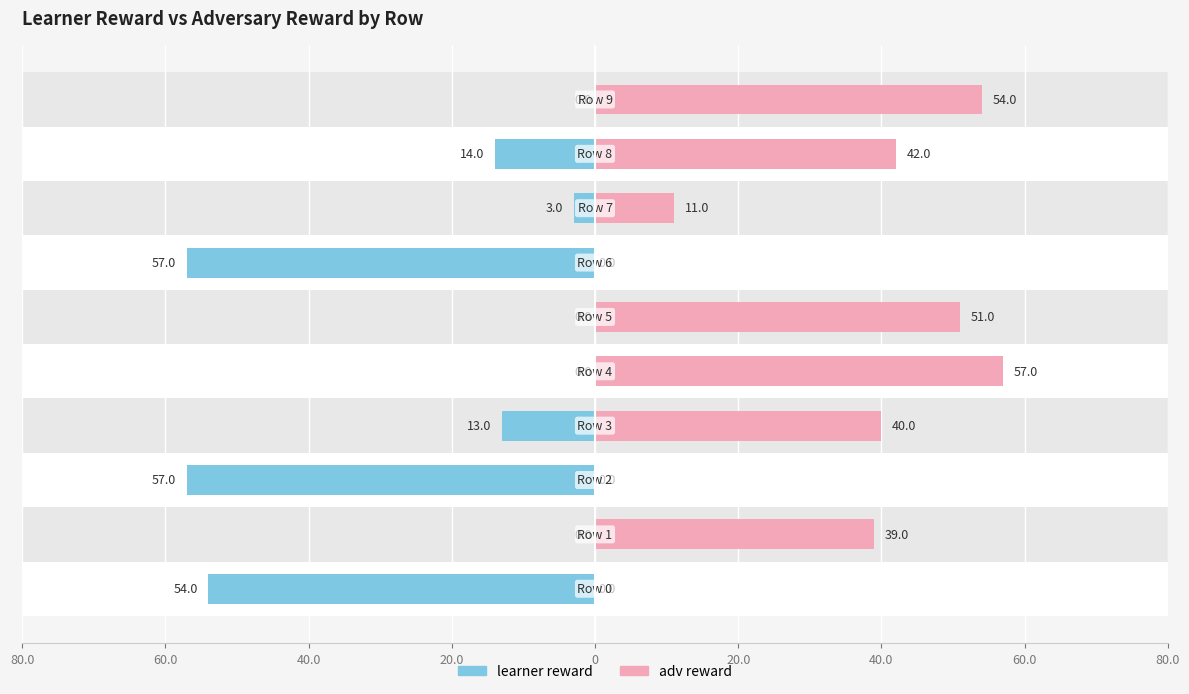

What is the maximum value shown in the chart?

57